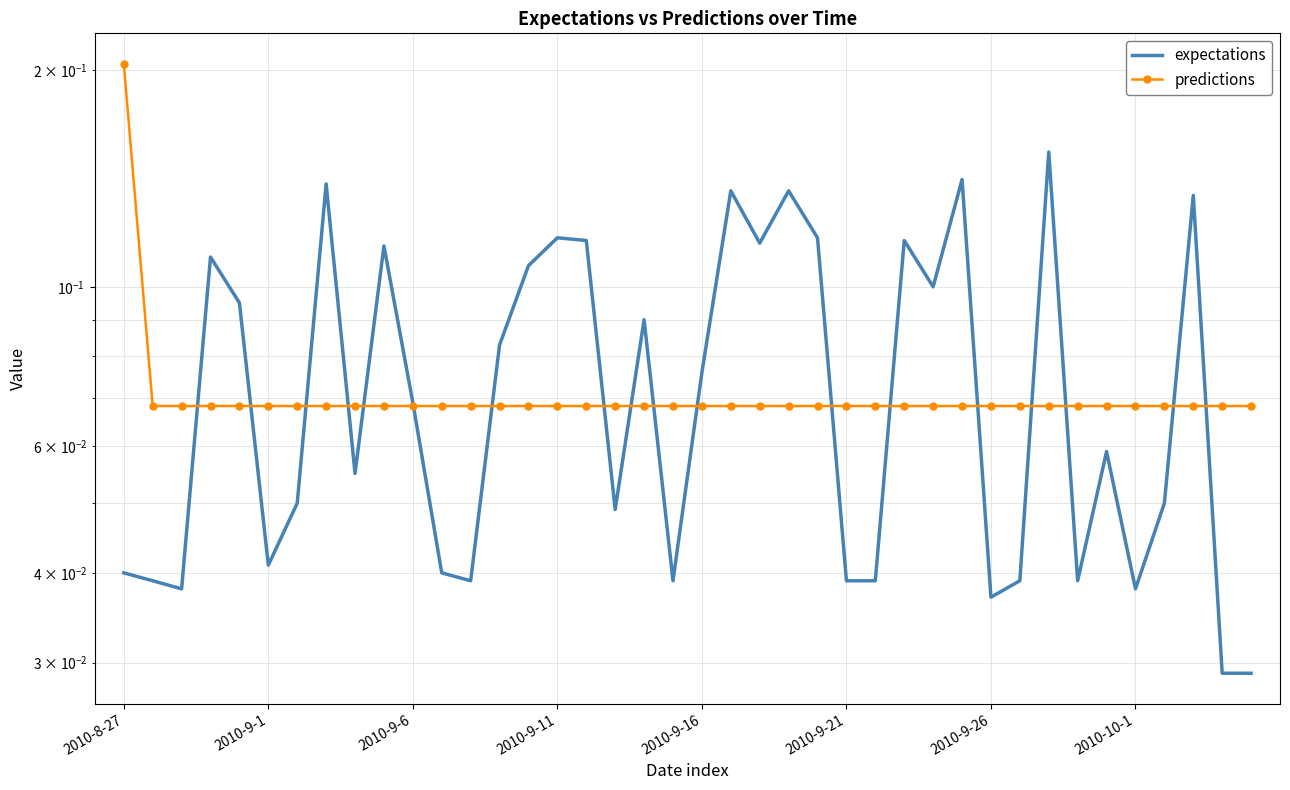

In expectations, how many points are higher than both neighbors (excluding endpoints)?

12